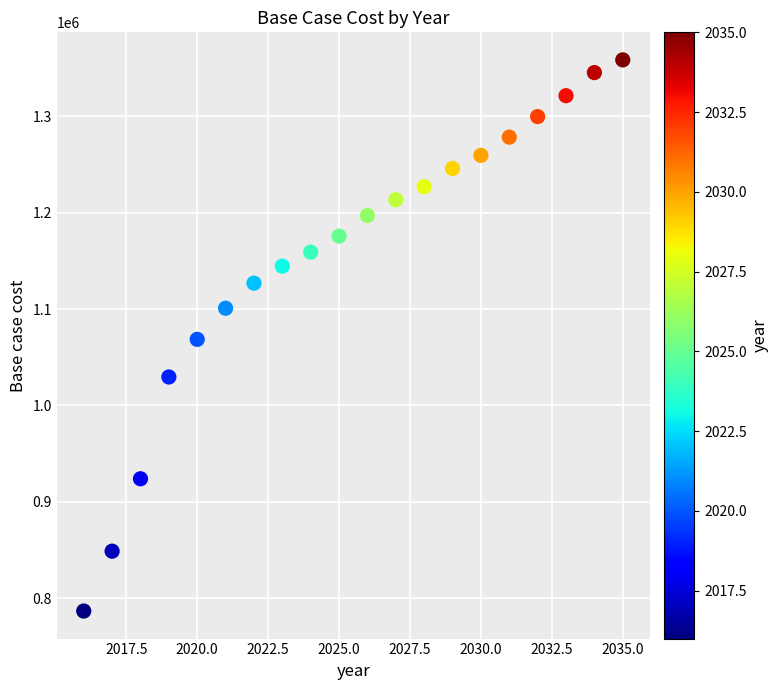

What is the range of Y values (max minus min)?

572253.1